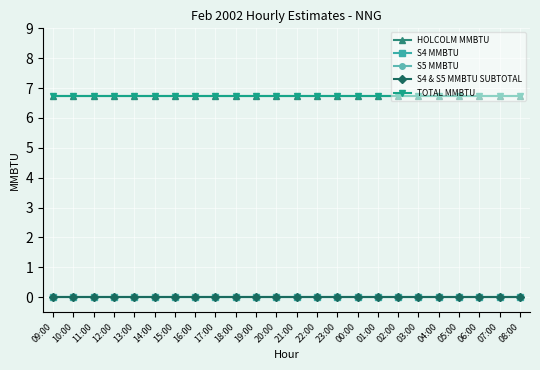

Reading right to left, extract all data points from this chart.

HOLCOLM MMBTU: 6.8	6.8	6.8	6.8	6.8	6.8	6.8	6.8	6.8	6.8	6.8	6.8	6.8	6.8	6.8	6.8	6.8	6.8	6.8	6.8	6.8	6.8	6.8	6.8
S4 MMBTU: 0.0	0.0	0.0	0.0	0.0	0.0	0.0	0.0	0.0	0.0	0.0	0.0	0.0	0.0	0.0	0.0	0.0	0.0	0.0	0.0	0.0	0.0	0.0	0.0
S5 MMBTU: 0.0	0.0	0.0	0.0	0.0	0.0	0.0	0.0	0.0	0.0	0.0	0.0	0.0	0.0	0.0	0.0	0.0	0.0	0.0	0.0	0.0	0.0	0.0	0.0
S4 & S5 MMBTU SUBTOTAL: 0.0	0.0	0.0	0.0	0.0	0.0	0.0	0.0	0.0	0.0	0.0	0.0	0.0	0.0	0.0	0.0	0.0	0.0	0.0	0.0	0.0	0.0	0.0	0.0
TOTAL MMBTU: 6.8	6.8	6.8	6.8	6.8	6.8	6.8	6.8	6.8	6.8	6.8	6.8	6.8	6.8	6.8	6.8	6.8	6.8	6.8	6.8	6.8	6.8	6.8	6.8